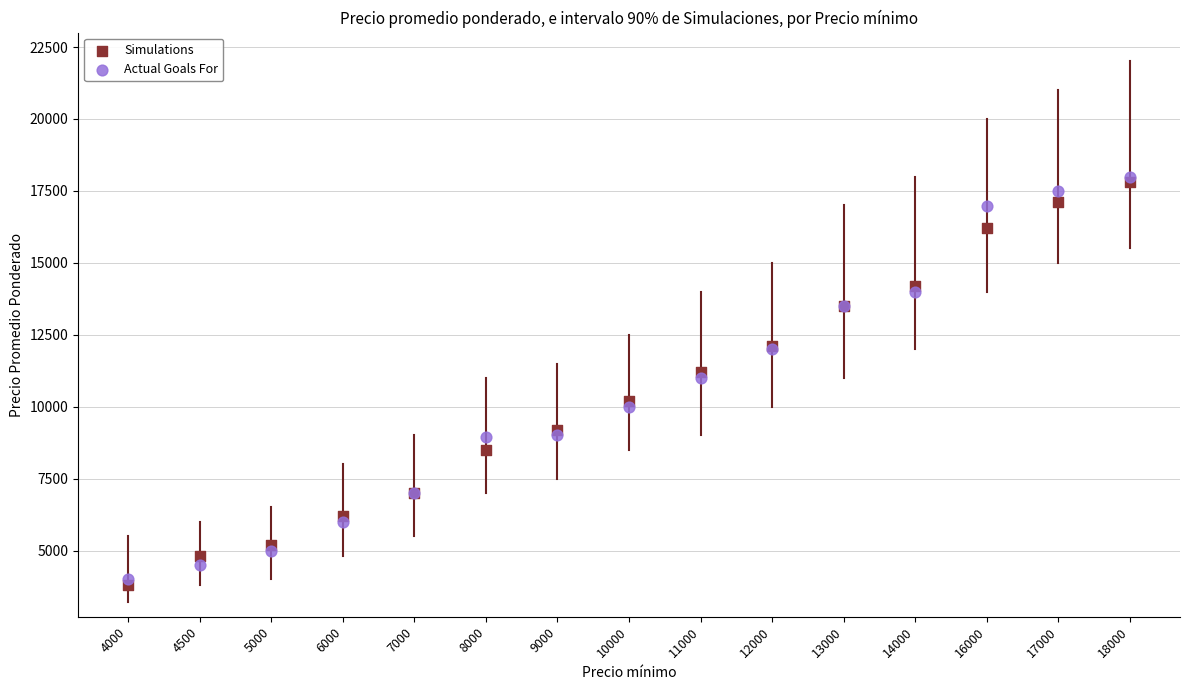

Which series reaches the maximum Y coordinate?

Actual Goals For